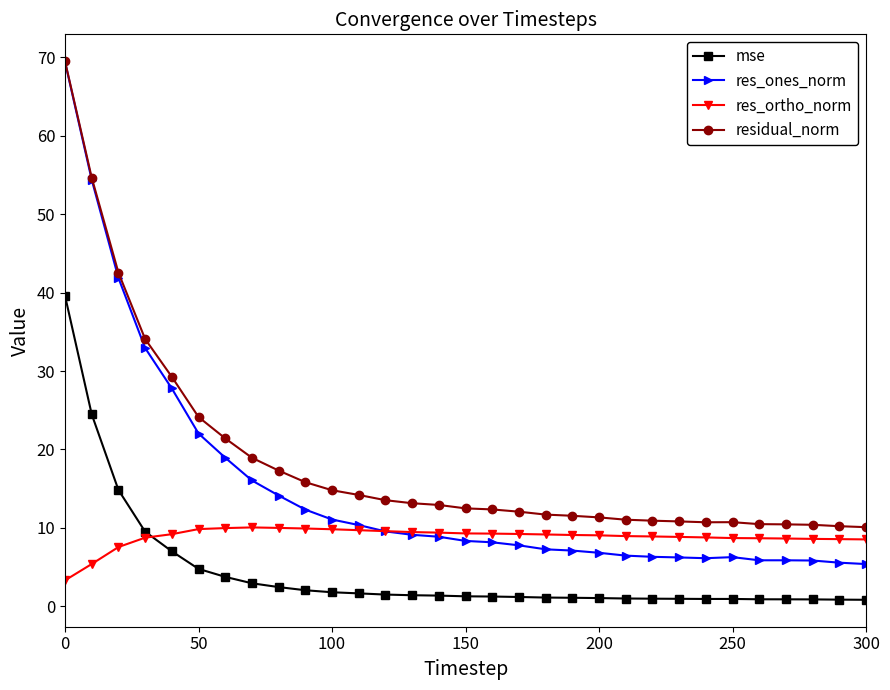

List the series in order of their overall mean, highest first.

residual_norm, res_ones_norm, res_ortho_norm, mse